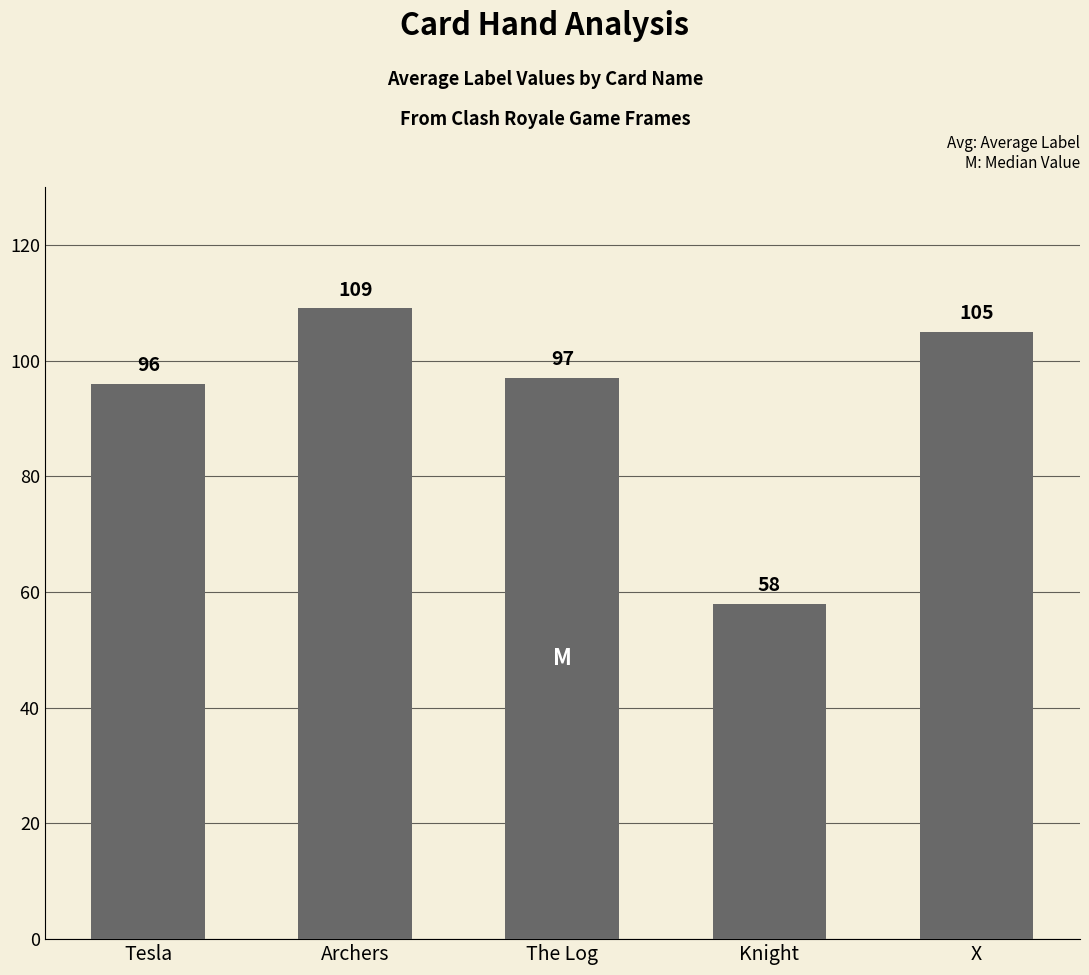

Reading right to left, extract all data points from this chart.

105	58	97	109	96